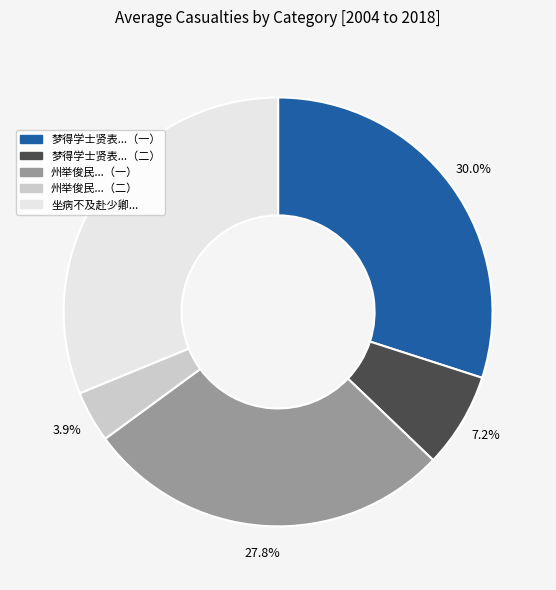

Is there any slice that represents more than half of the pie?

No